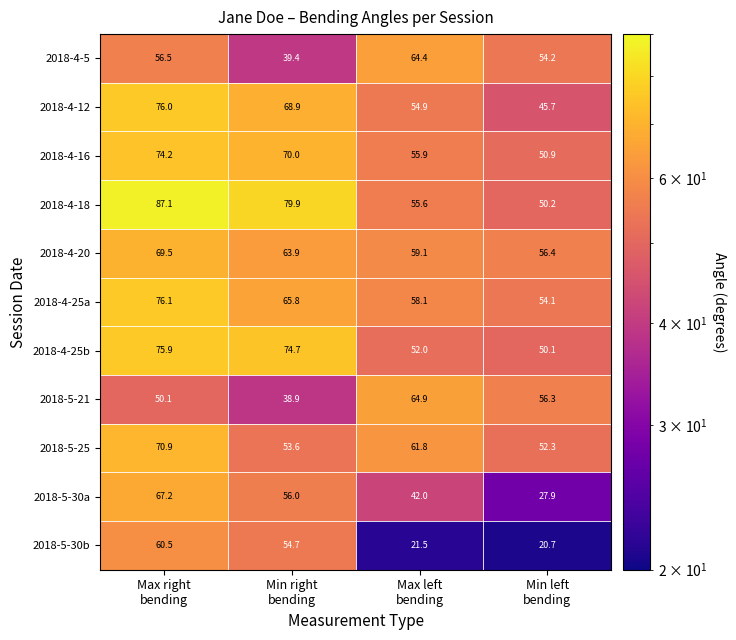

Which series has the largest total across all categories?

2018-4-18